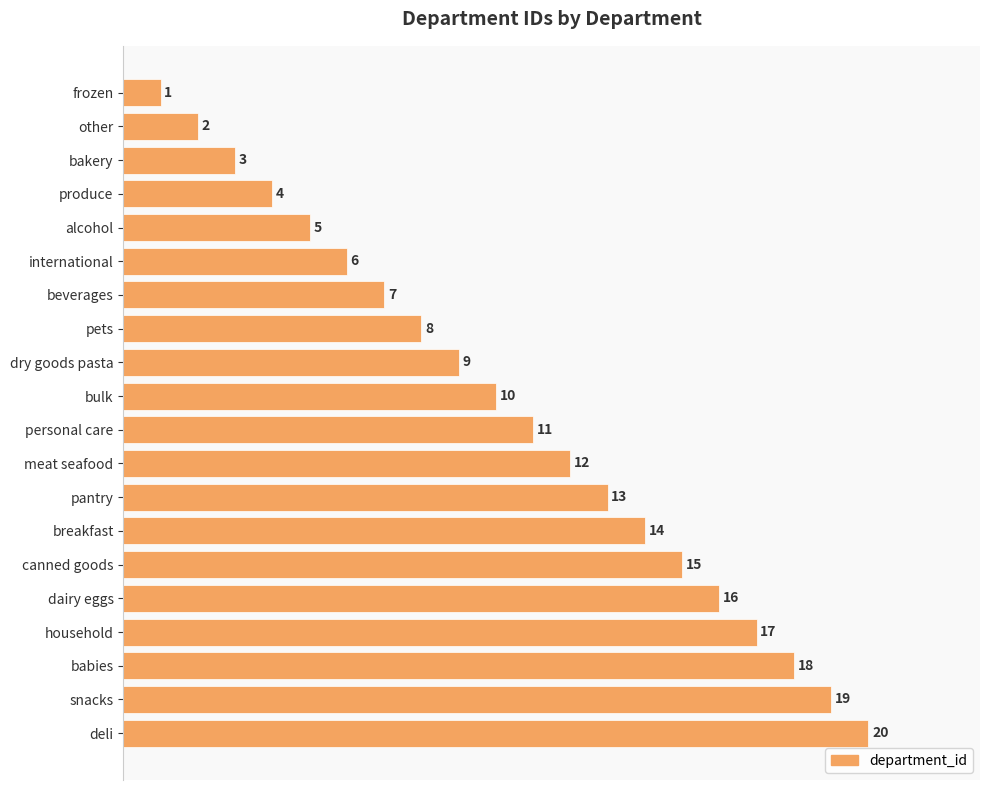

What is the value of the 13th bar from the top?

13